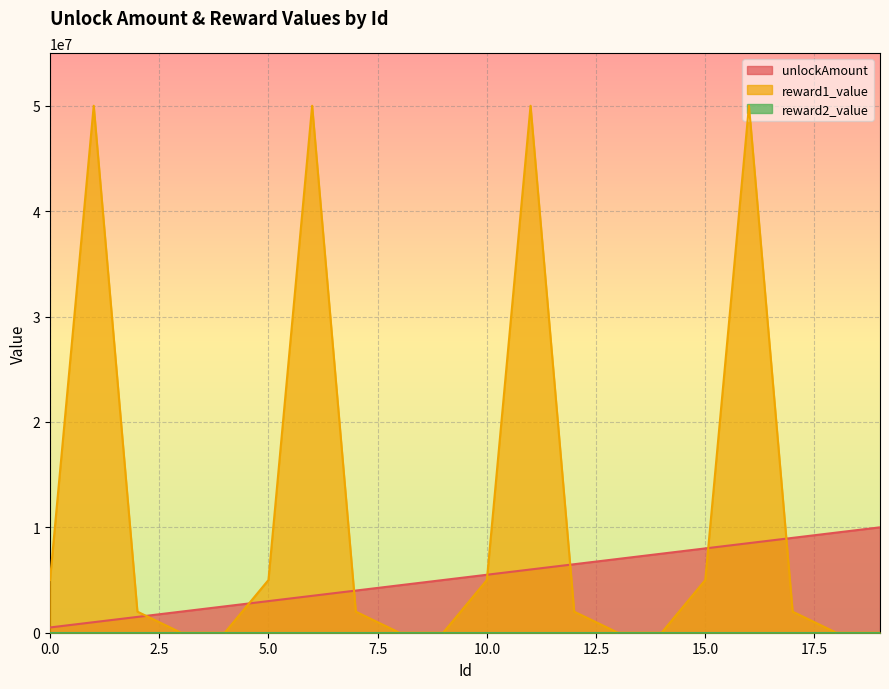

Which series has the widest spread of values?

reward1_value